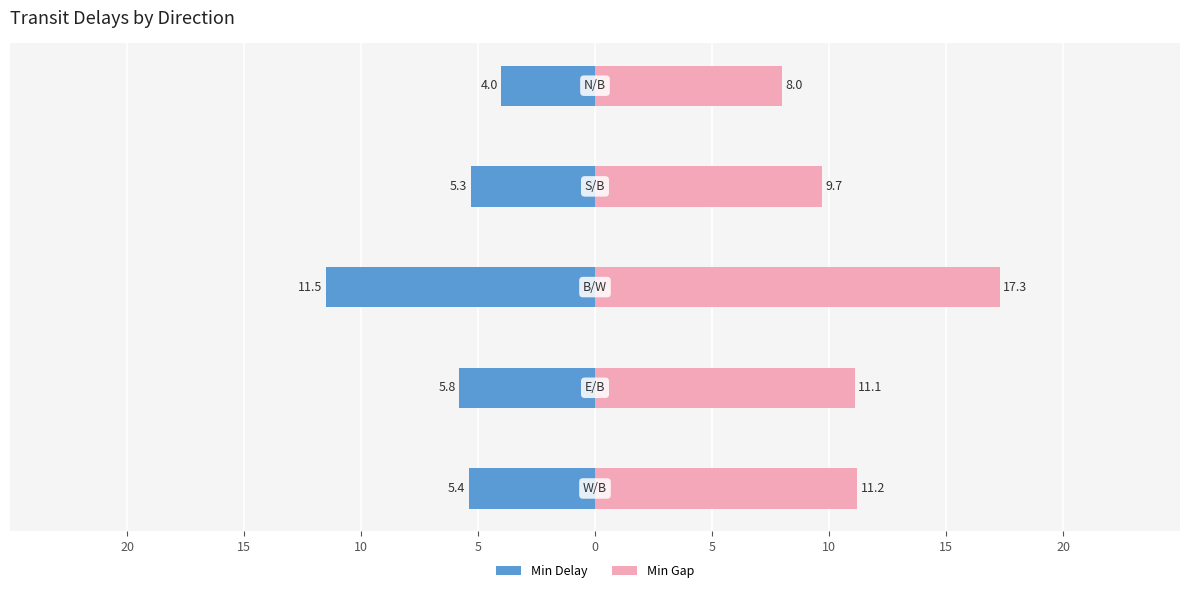

Which series has the widest spread of values?

Min Gap